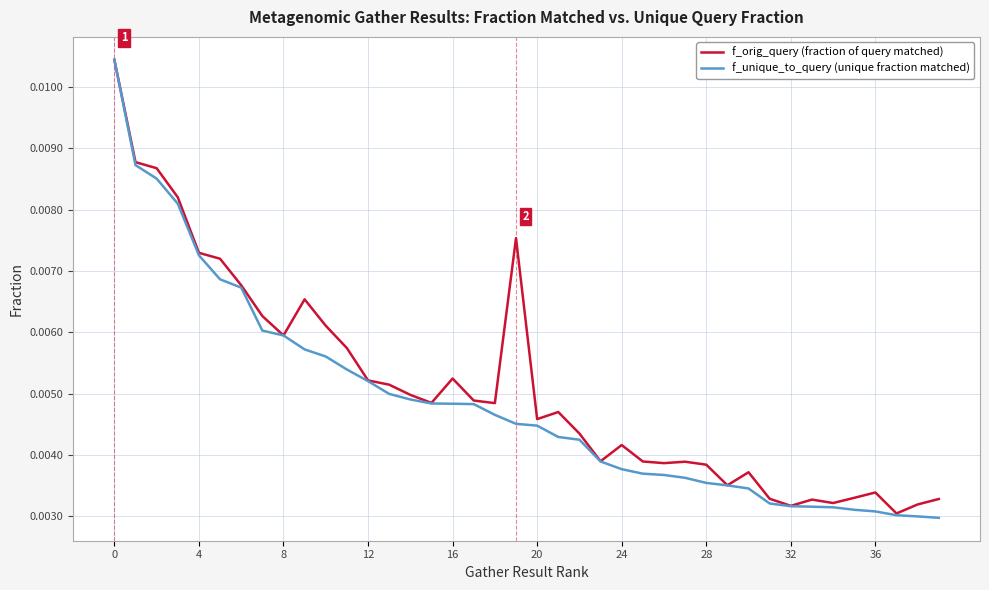

Which series has the largest range (max minus min)?

f_unique_to_query (unique fraction matched)